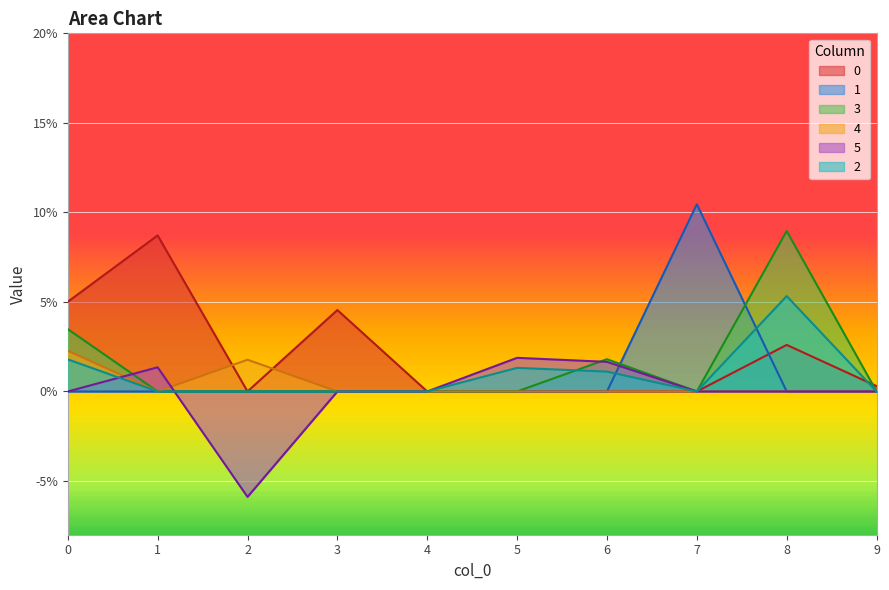

True or false: 4 and 5 cross at least once.

True